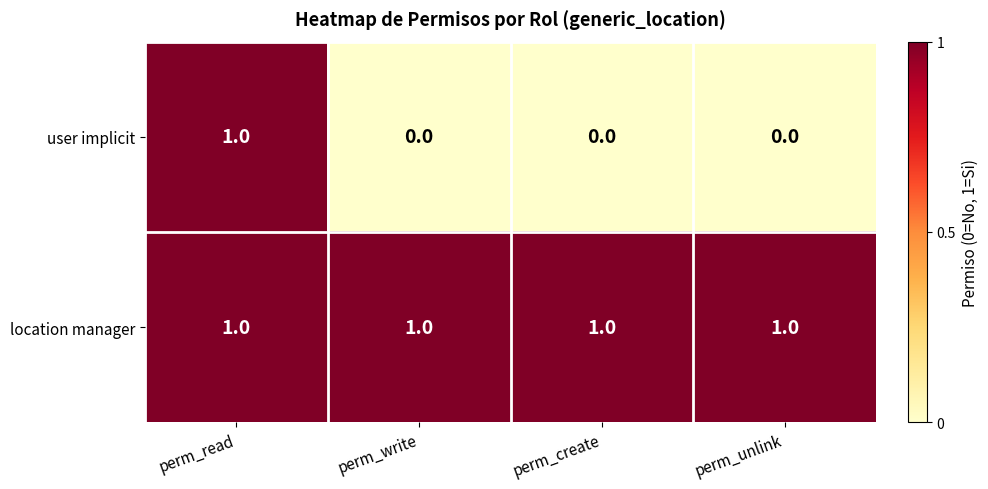

Between perm_read and perm_create, which series saw the biggest shift?

user implicit